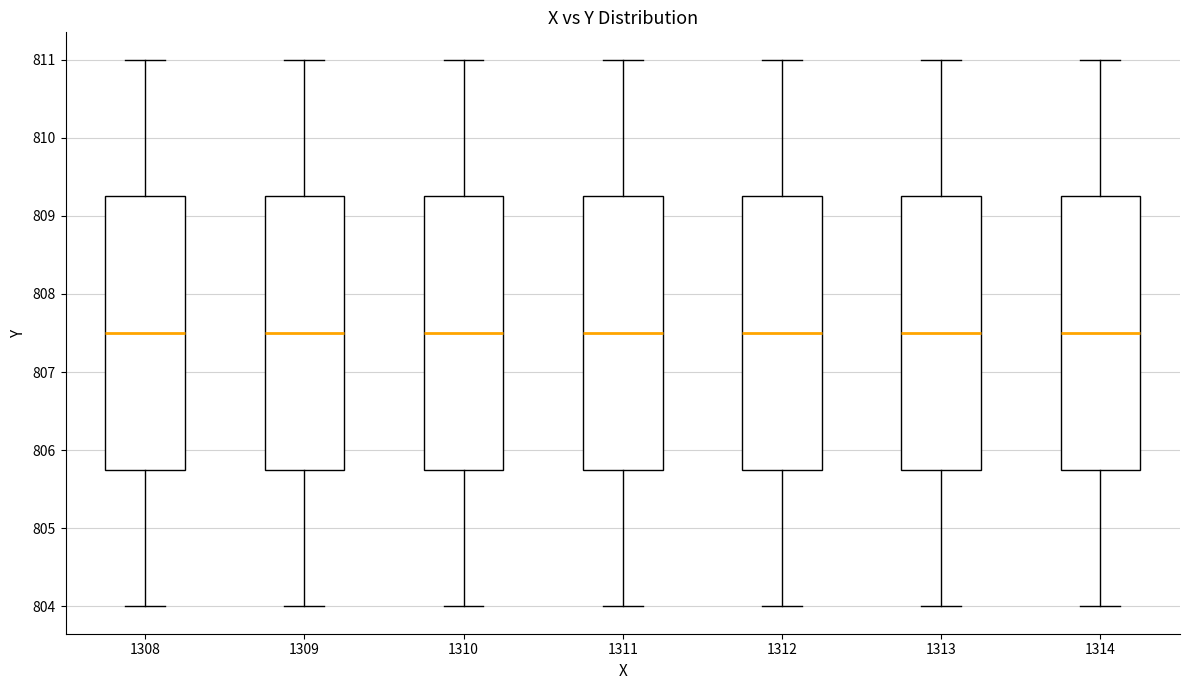

Reading left to right, transcribe this box plot: for each box, give where its median line is, the range the box spans, and where its two whiskers end, as read against the y-axis. The values are not printed on the chart, so give them approximately, as read against the axis.

1308: median 807.5, box 805.8 to 809.3, whiskers 804.0 to 811.0
1309: median 807.5, box 805.8 to 809.3, whiskers 804.0 to 811.0
1310: median 807.5, box 805.8 to 809.3, whiskers 804.0 to 811.0
1311: median 807.5, box 805.8 to 809.3, whiskers 804.0 to 811.0
1312: median 807.5, box 805.8 to 809.3, whiskers 804.0 to 811.0
1313: median 807.5, box 805.8 to 809.3, whiskers 804.0 to 811.0
1314: median 807.5, box 805.8 to 809.3, whiskers 804.0 to 811.0